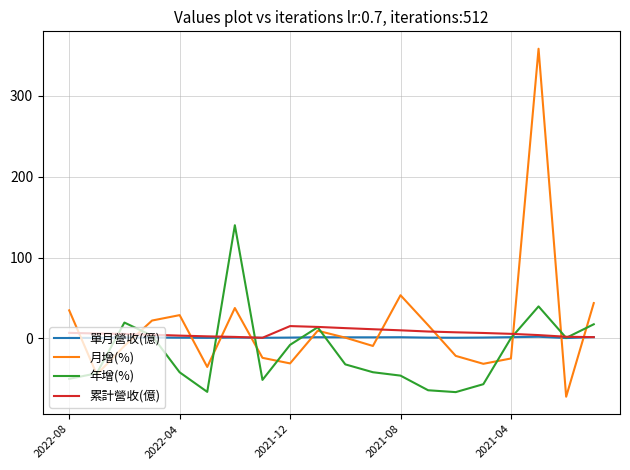

What is the minimum value for 月增(%)?

-72.1